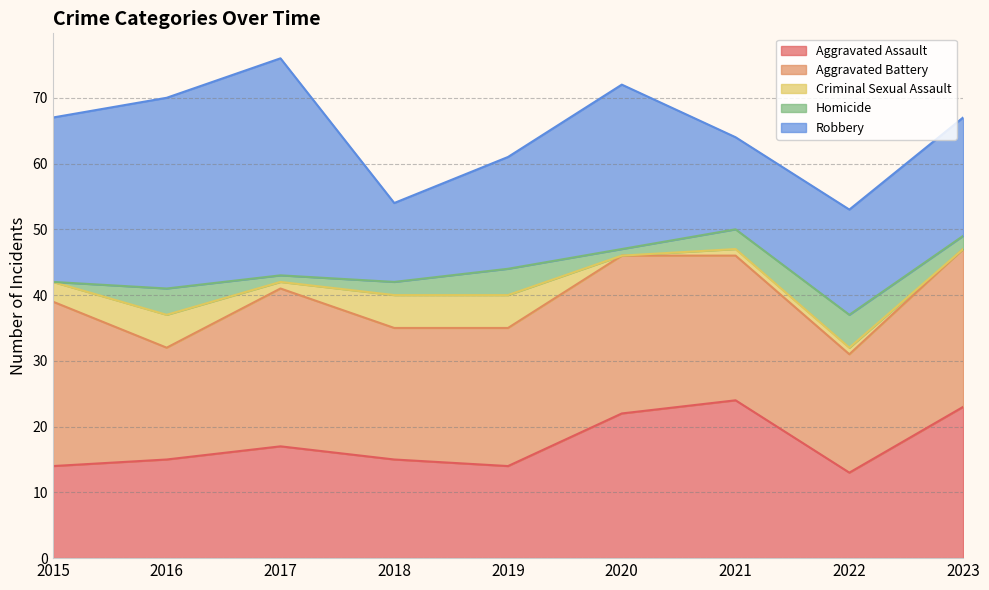

True or false: Aggravated Battery has more than 0 interior local peaks.

True